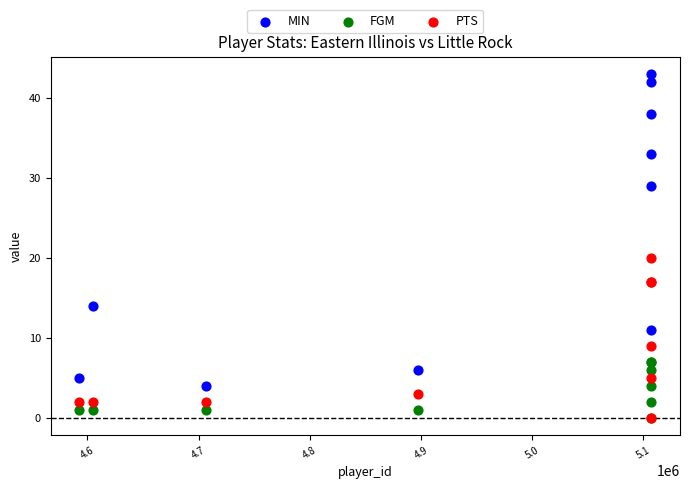

Across all series, what Y value is closest to 21?

20